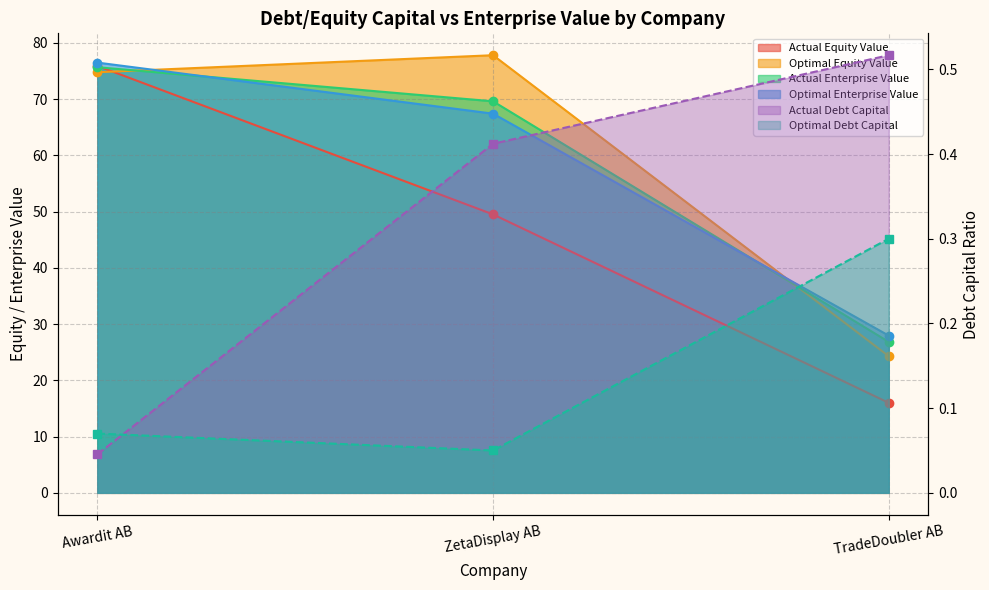

Reading left to right, what are all the values shown in this chart?

actual_debt_capital: Awardit AB=0.0	ZetaDisplay AB=0.4	TradeDoubler AB=0.5
optimal_debt_capital: Awardit AB=0.1	ZetaDisplay AB=0.1	TradeDoubler AB=0.3
actual_equity_value: Awardit AB=75.9	ZetaDisplay AB=49.5	TradeDoubler AB=16.0
optimal_equity_value: Awardit AB=74.8	ZetaDisplay AB=77.8	TradeDoubler AB=24.3
actual_enterprise_value: Awardit AB=75.7	ZetaDisplay AB=69.6	TradeDoubler AB=26.8
optimal_enterprise_value: Awardit AB=76.5	ZetaDisplay AB=67.4	TradeDoubler AB=27.9